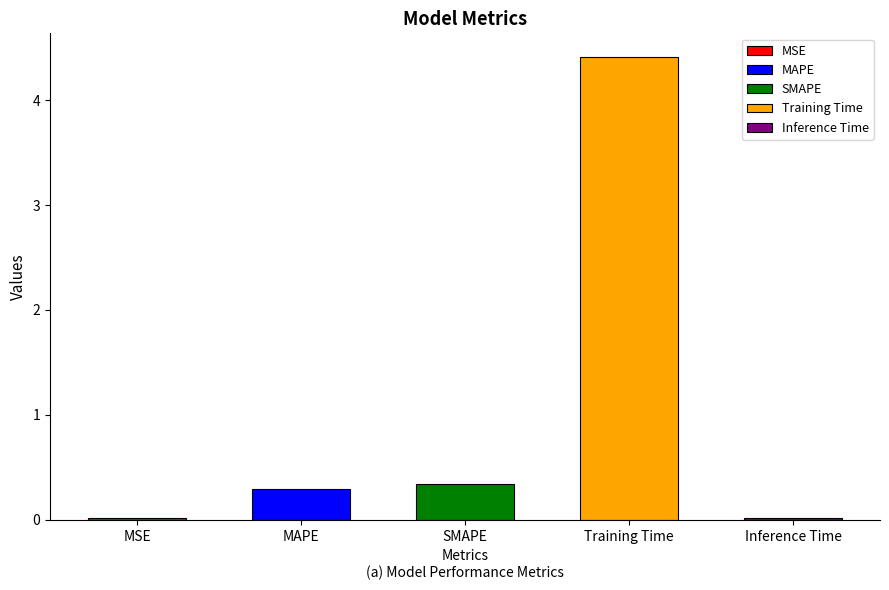

What is the sum of the values at MAPE and MSE?

0.3